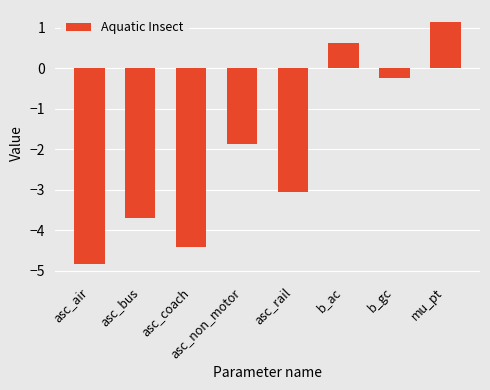

What is the average value?

-2.0